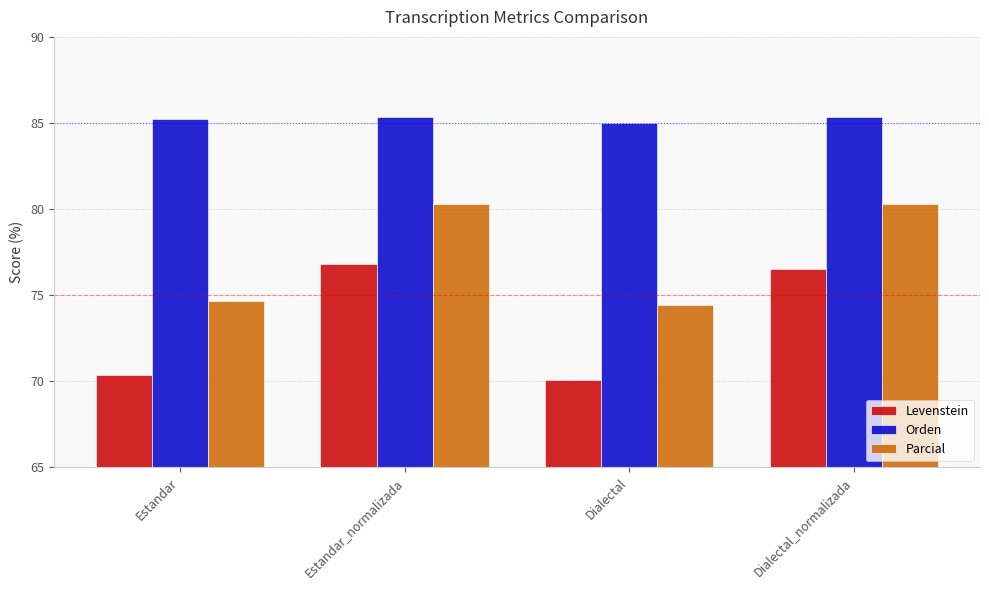

List the series in order of their peak value, highest first.

Orden, Parcial, Levenstein